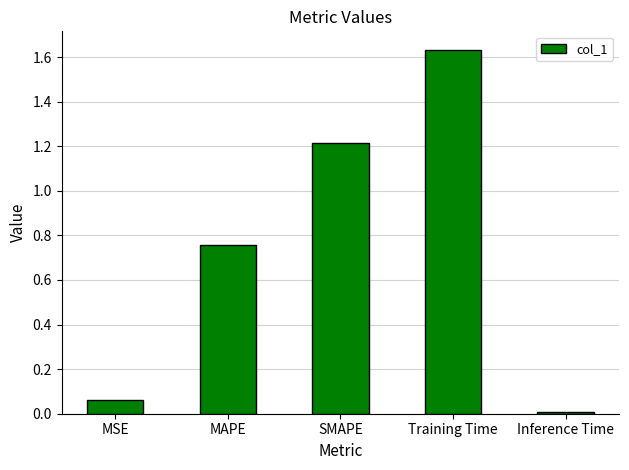

The chart shows a value of 0.0 at MSE. True or false?

False